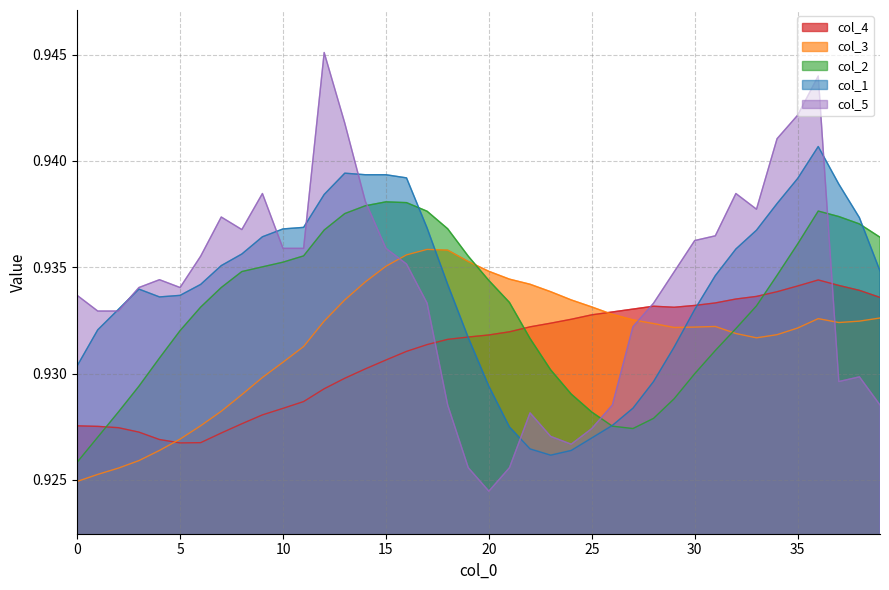

How many intersections are there between col_3 and col_1?

2